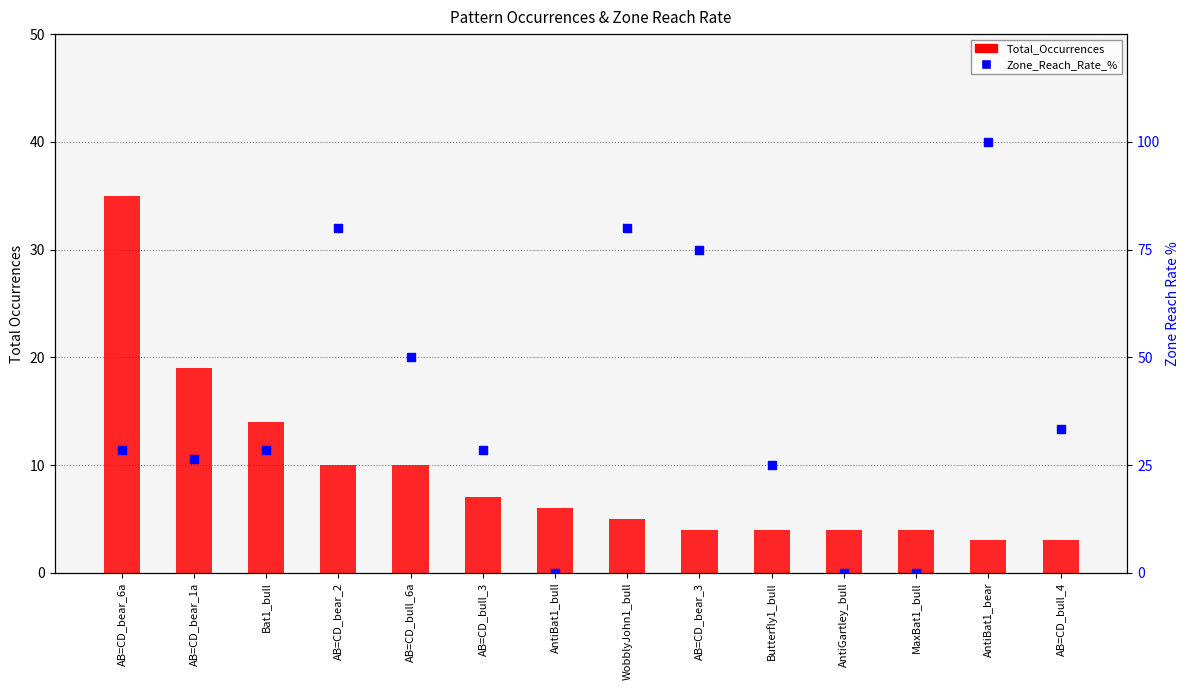

What are all the series names shown in the legend?

Total_Occurrences, Zone_Reach_Rate_%